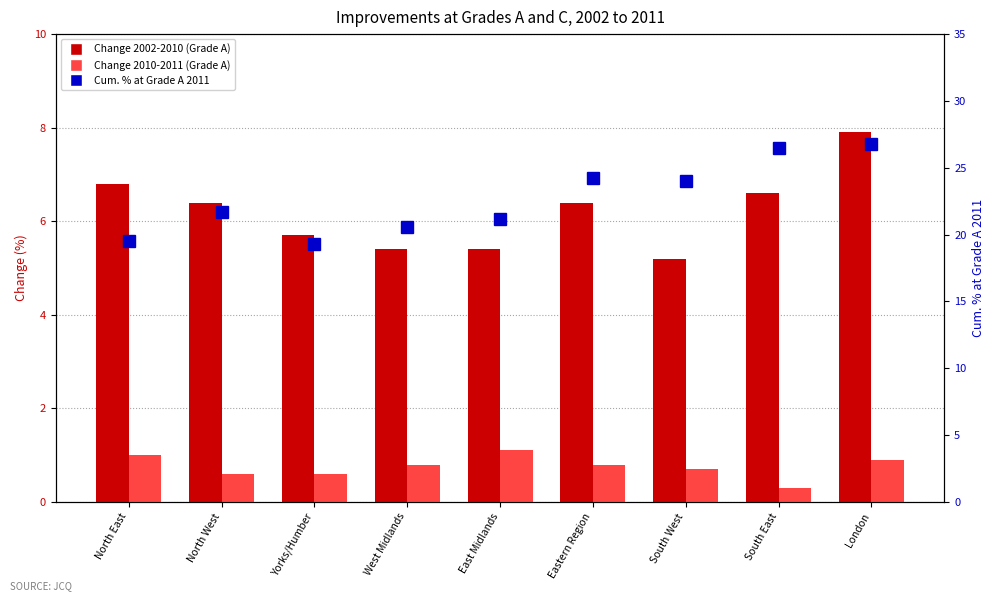

Reading left to right, transcribe all the data shown in this chart.

Change 2002-2010 (A): 6.8	6.4	5.7	5.4	5.4	6.4	5.2	6.6	7.9
Change 2010-2011 (A): 1.0	0.6	0.6	0.8	1.1	0.8	0.7	0.3	0.9
Cum. % at Grade A 2011: 19.5	21.7	19.3	20.6	21.2	24.2	24.0	26.5	26.8